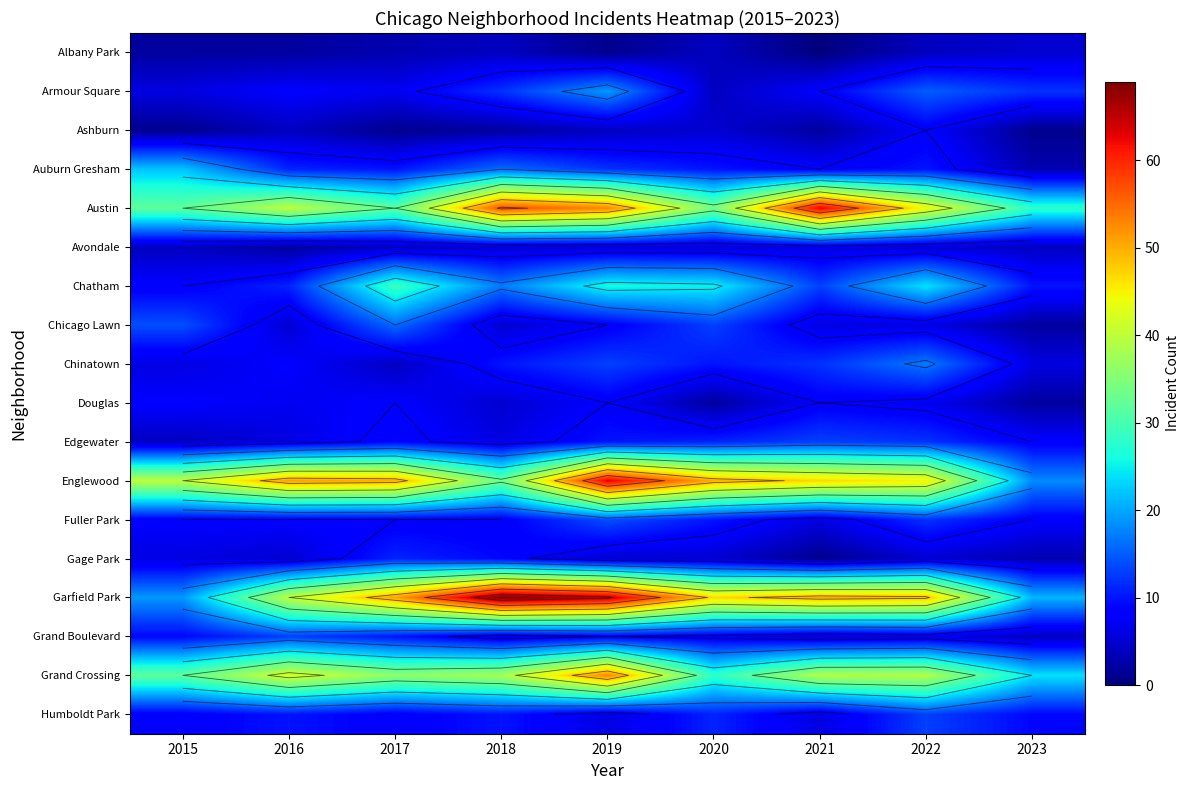

What is the difference between the maximum and minimum values in the Humboldt Park series?

7